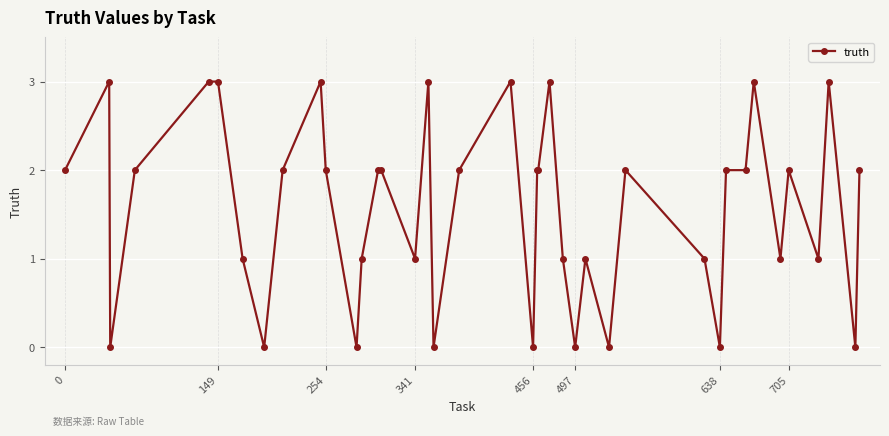

How many lines are shown in the chart?

1